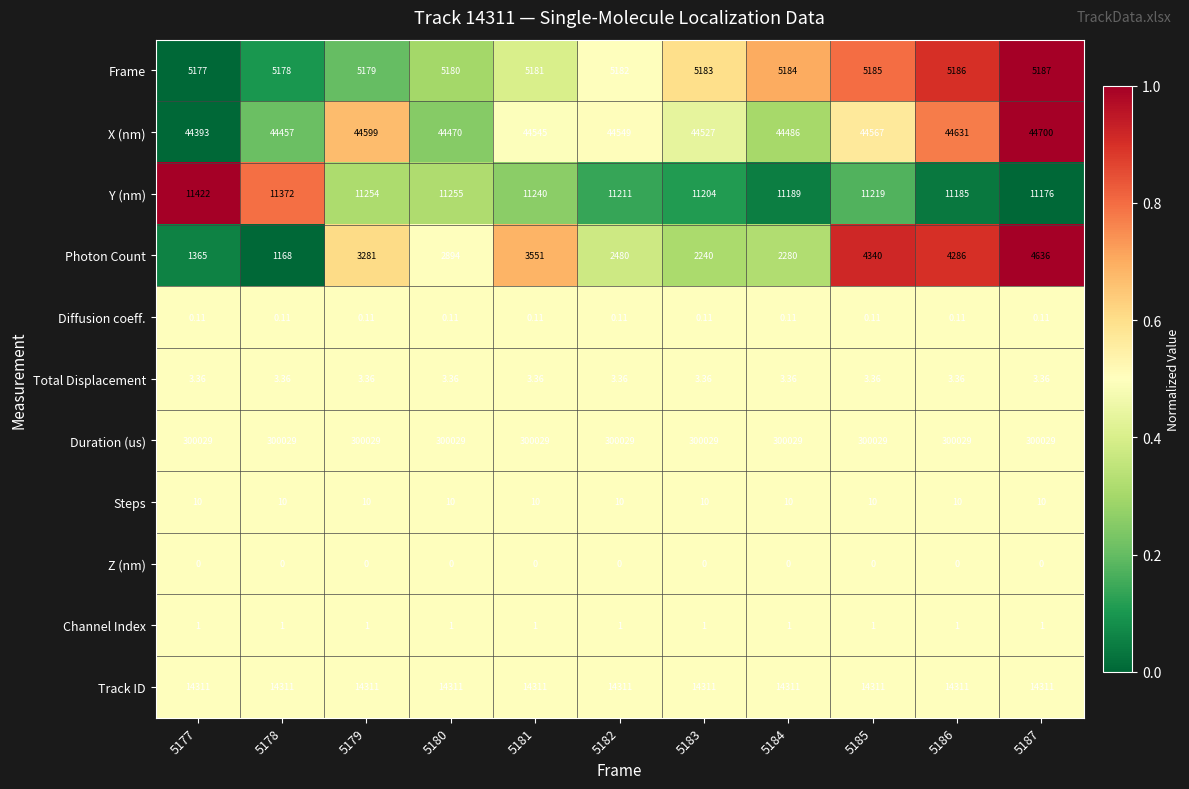

Rank the series at 5181 from highest to lowest value.

Duration (us), X (nm), Track ID, Y (nm), Frame, Photon Count, Steps, Total Displacement, Channel Index, Diffusion coeff., Z (nm)